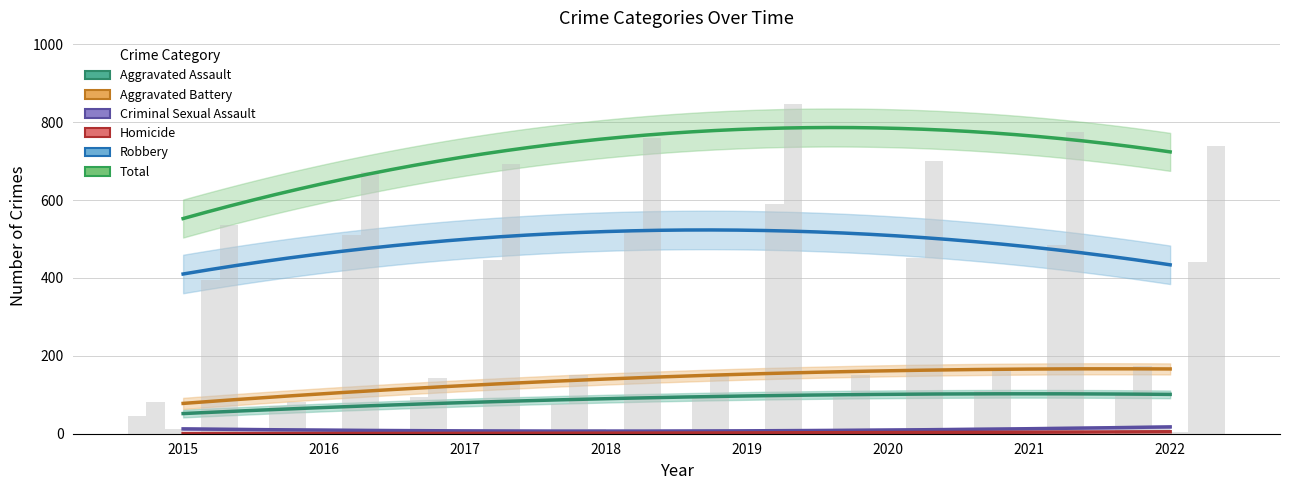

At which label does Aggravated Battery first exceed 150?

2018